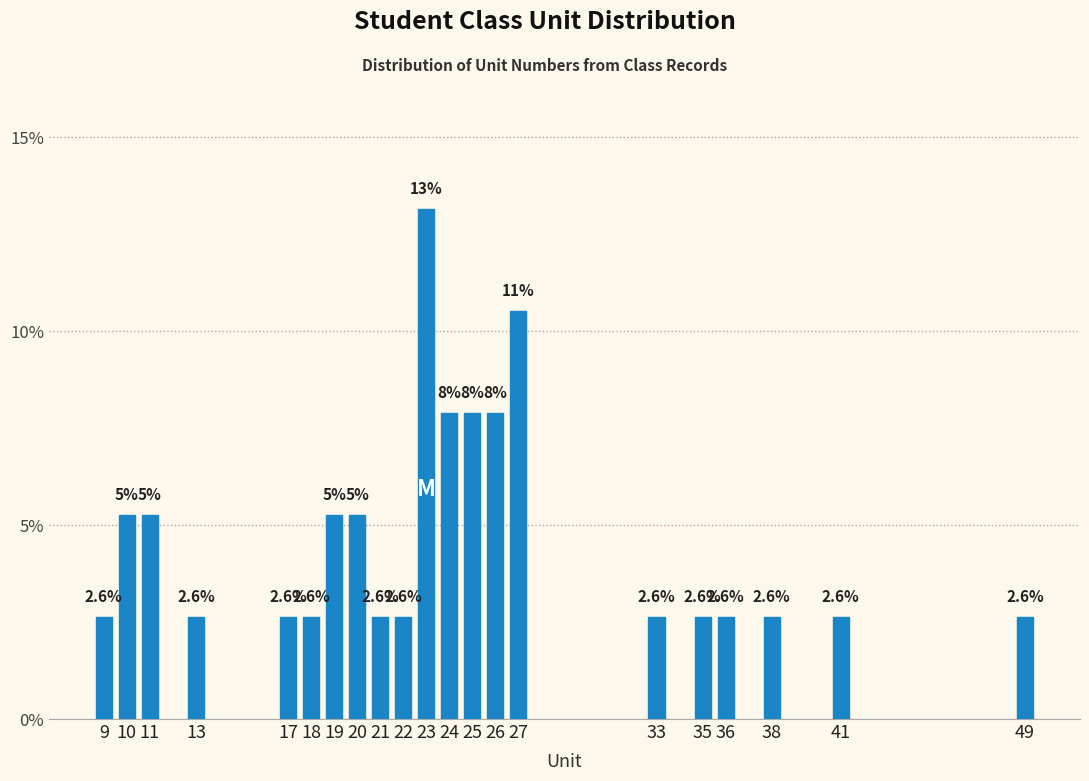

What is the maximum value shown in the chart?

13.2